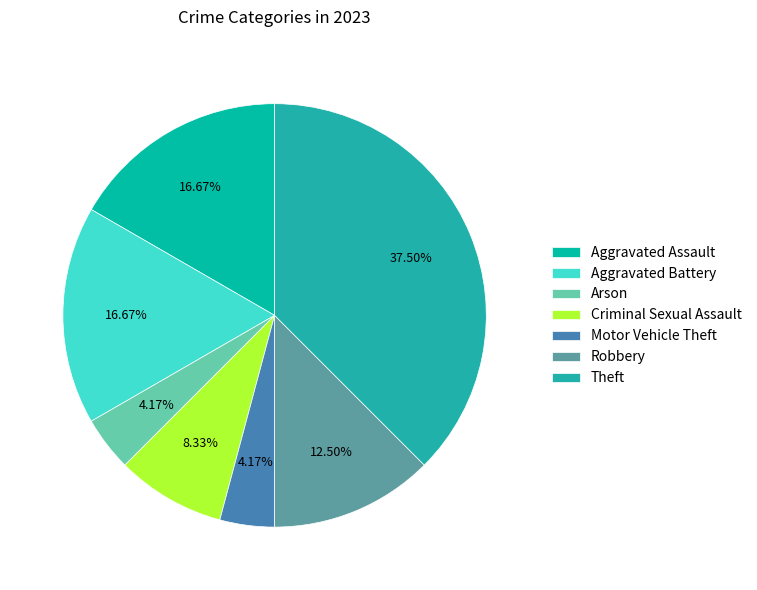

The Aggravated Battery slice represents 3% of the pie. True or false?

False